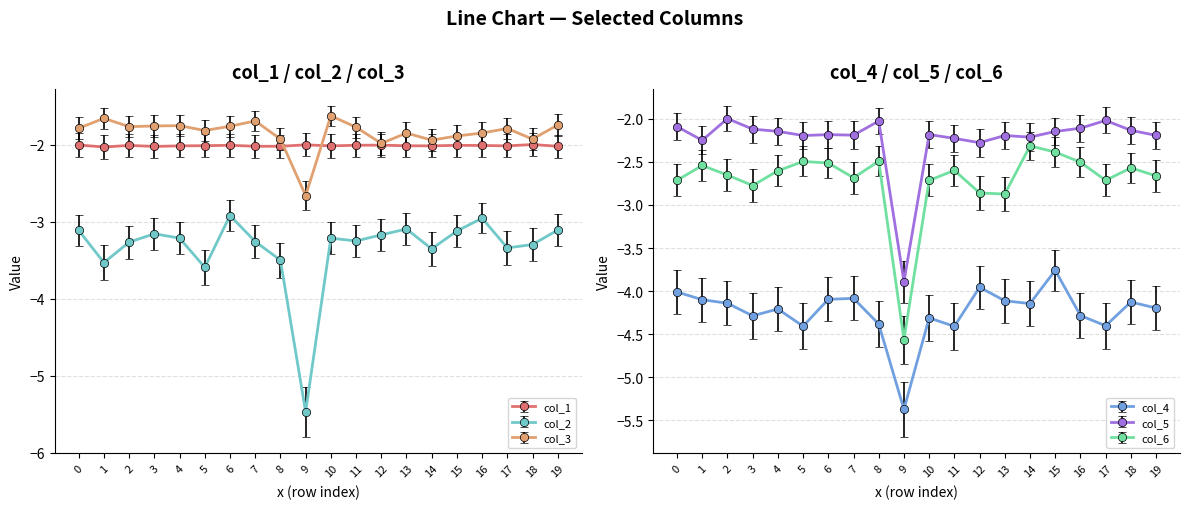

Is the value of col_5 at 6 greater than the value of col_3 at 4?

No